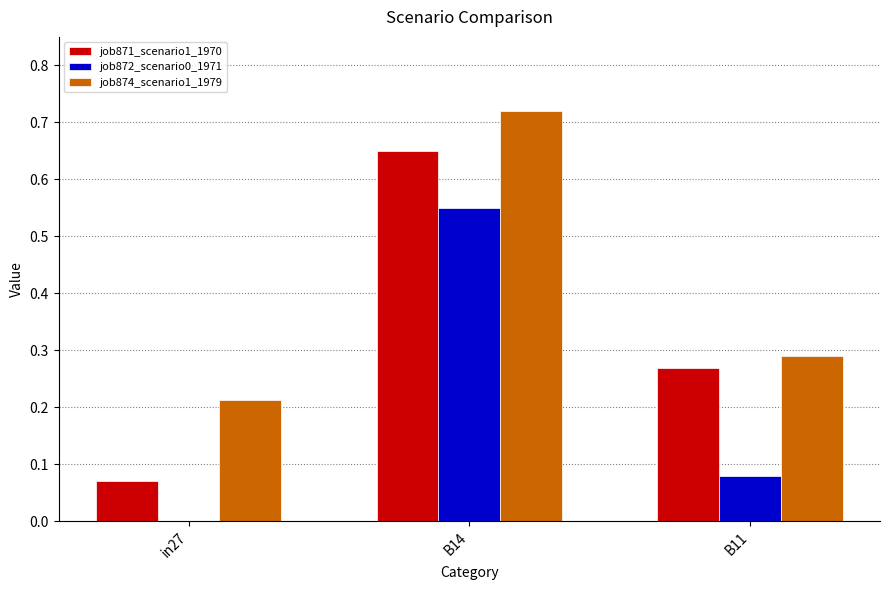

Which label corresponds to the largest value in the chart?

B14